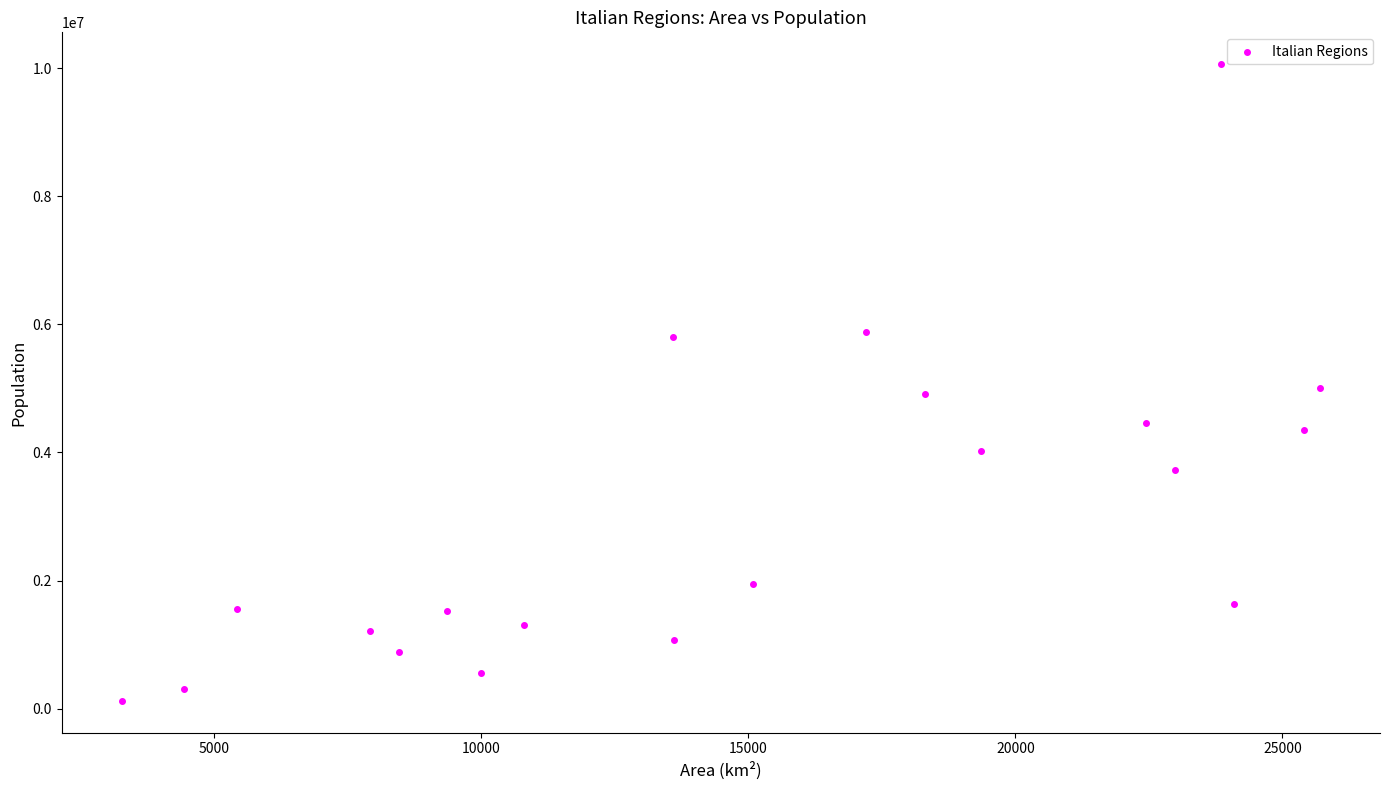

What is the range of Y values (max minus min)?

9934908